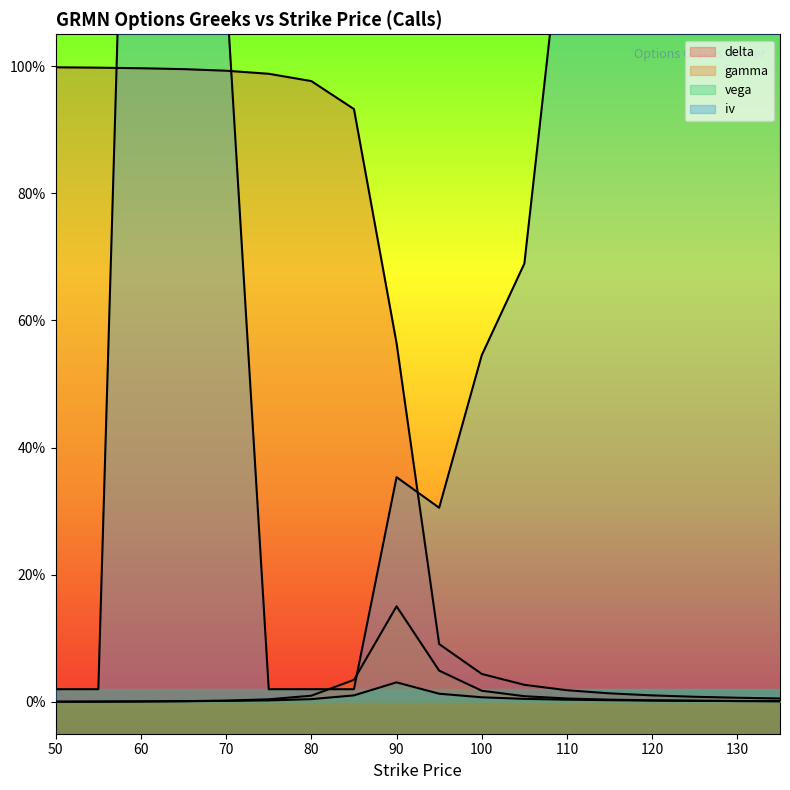

What is the highest value of the iv series?

2.3